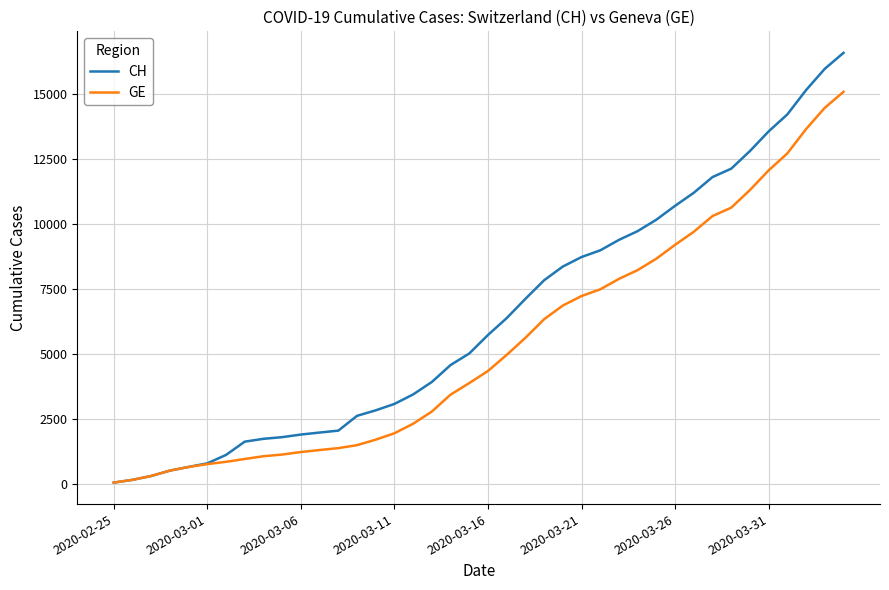

What is the maximum value for GE?

15077